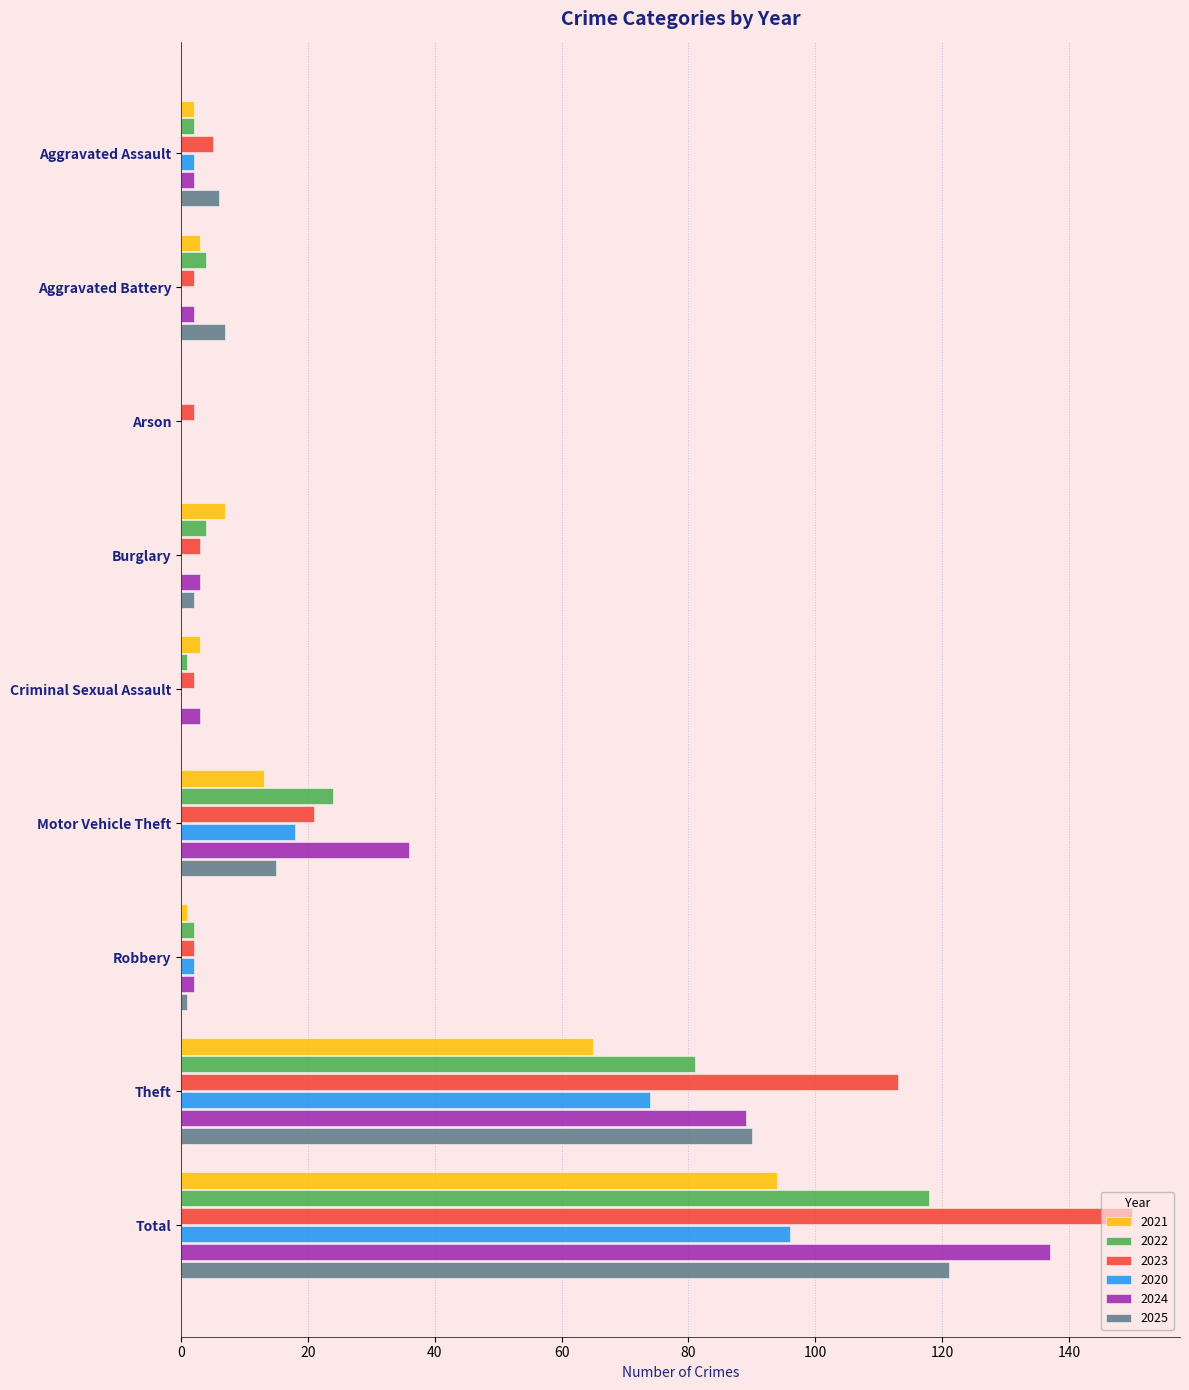

What is the sum of all 2024 values?

274